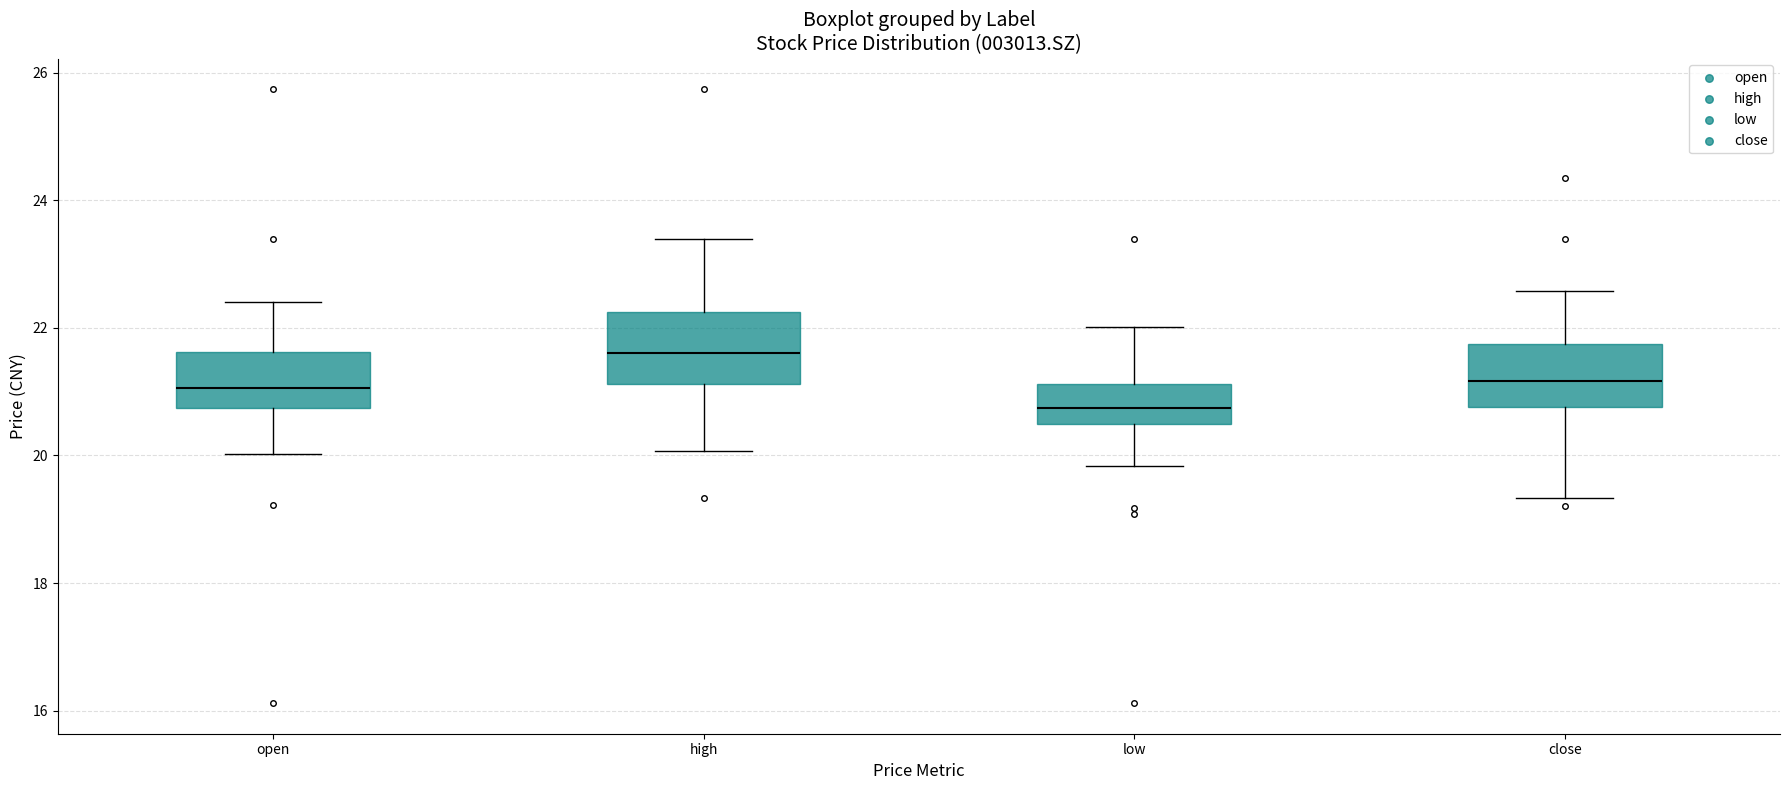

Where is the lower edge of the box for open on the y-axis? The values are not printed on the chart, so give them approximately, as read against the axis.

20.8